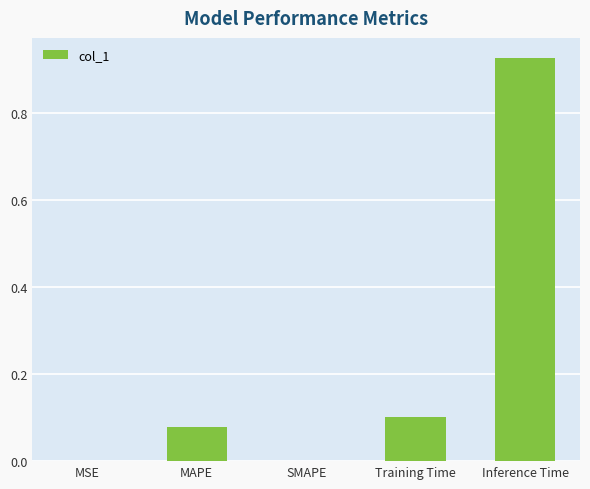

What is the sum of all values?

1.1